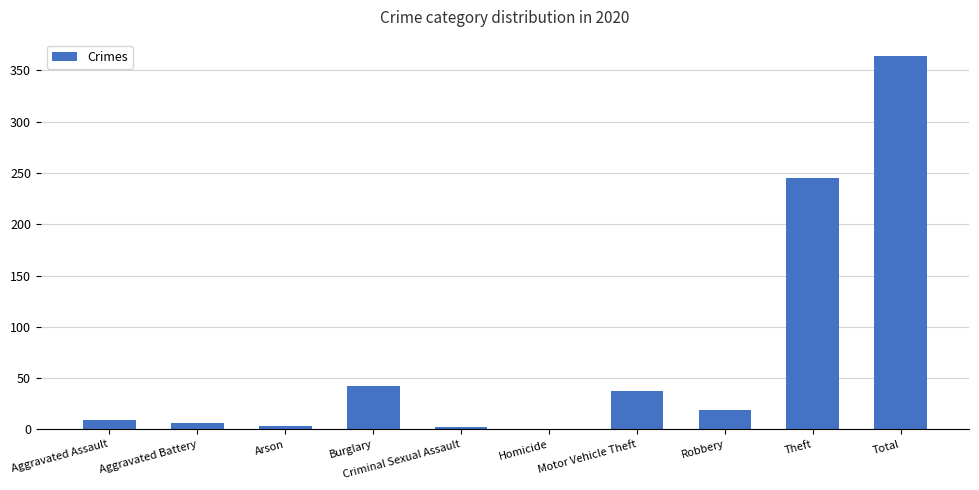

What is the average value?

73